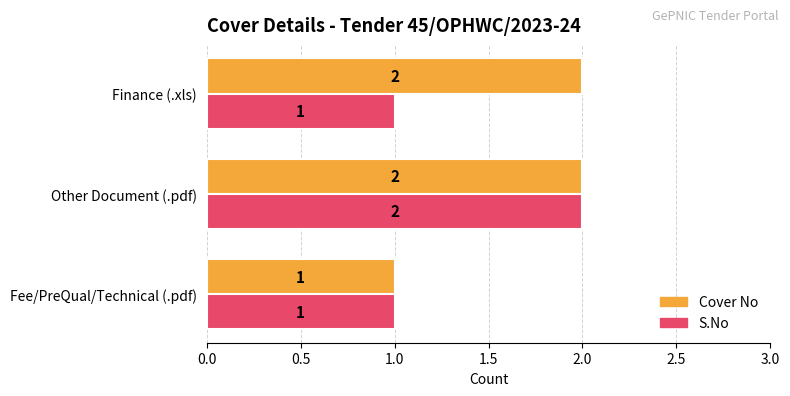

What is the sum of the Cover No values at Other Document (.pdf) and Fee/PreQual/Technical (.pdf)?

3